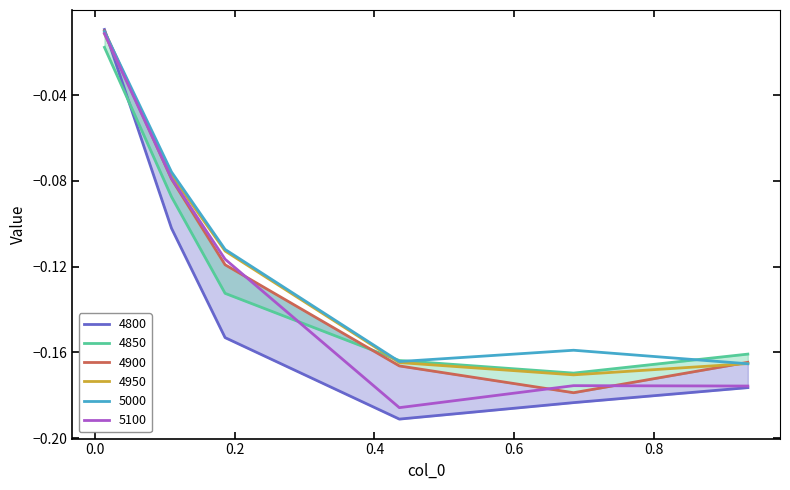

Between 0.0136986301369863 and 0.4356164383561644, which is larger?

0.0136986301369863